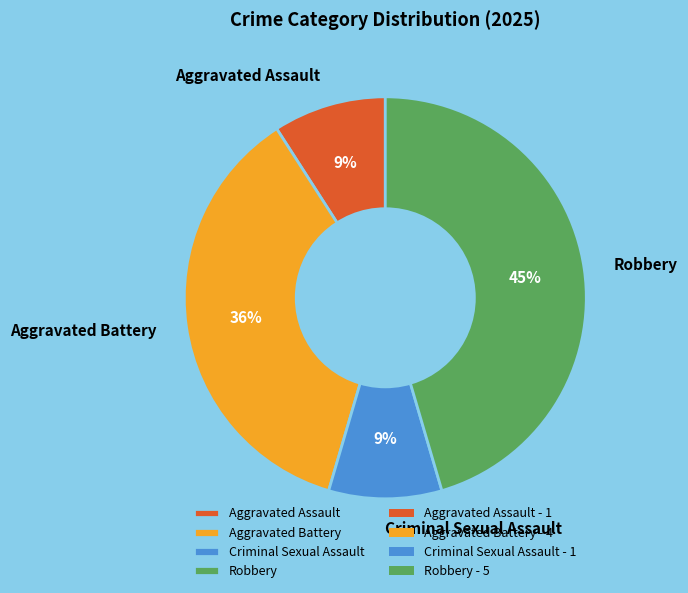

Does any single category account for the majority?

No